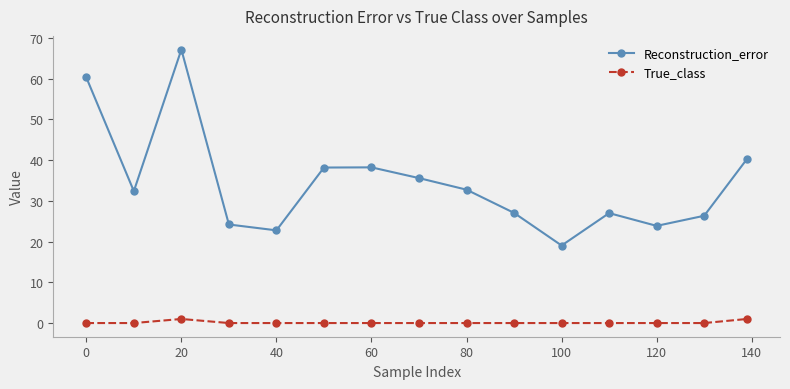

True or false: Reconstruction_error and True_class cross at least once.

False